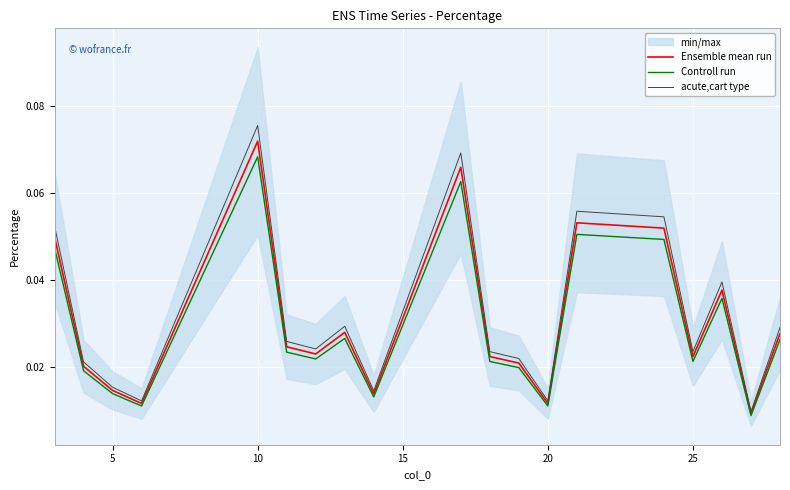

Which series has the largest total across all categories?

acute,cart type